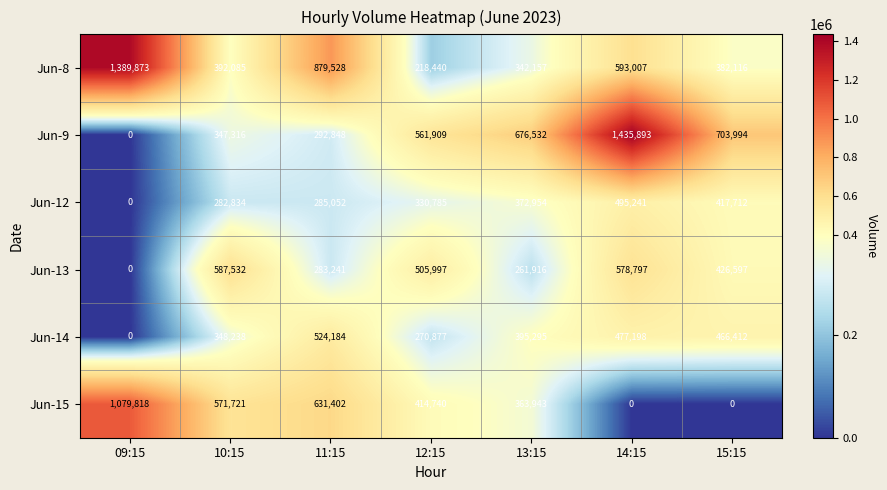

What is the maximum value shown in the chart?

1435893